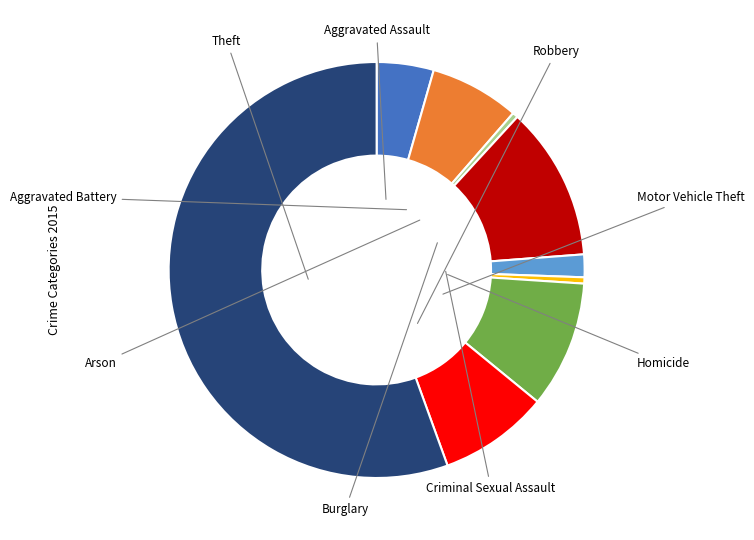

Does any single category account for the majority?

Yes